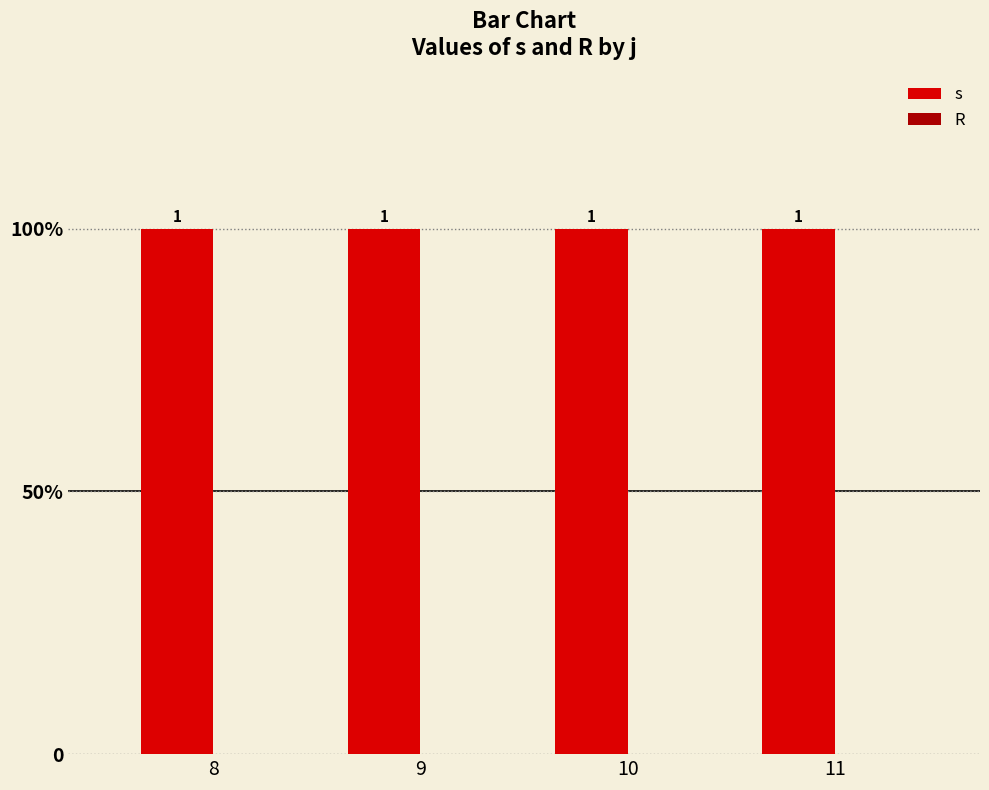

Is it true that R equals 0 at 8?

True